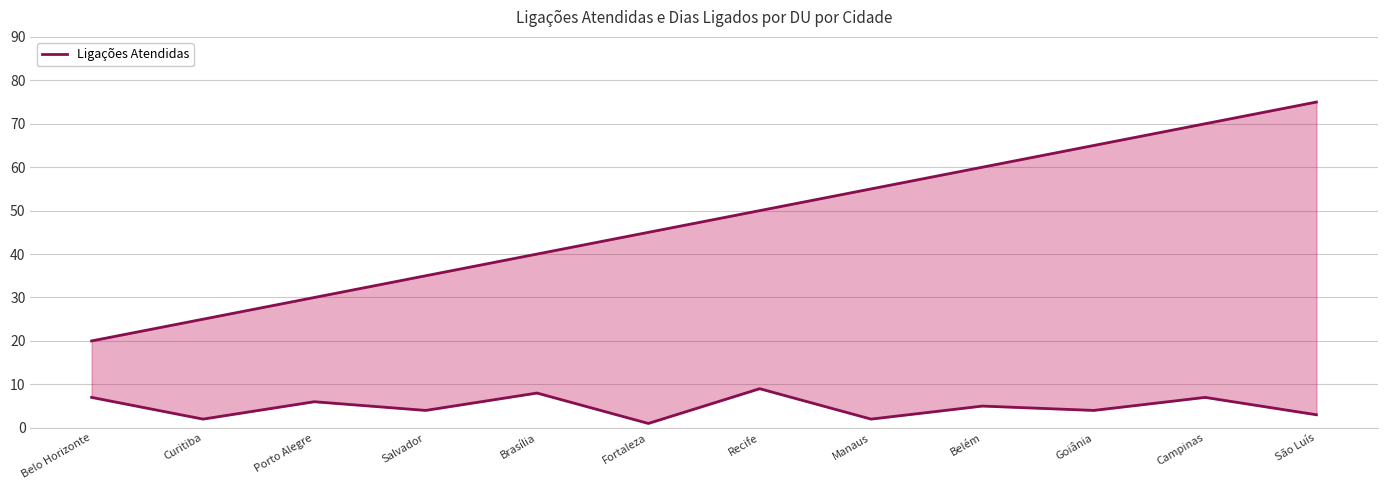

Rank the series by their average value, from highest to lowest.

Ligações Atendidas, Dias Ligados por DU